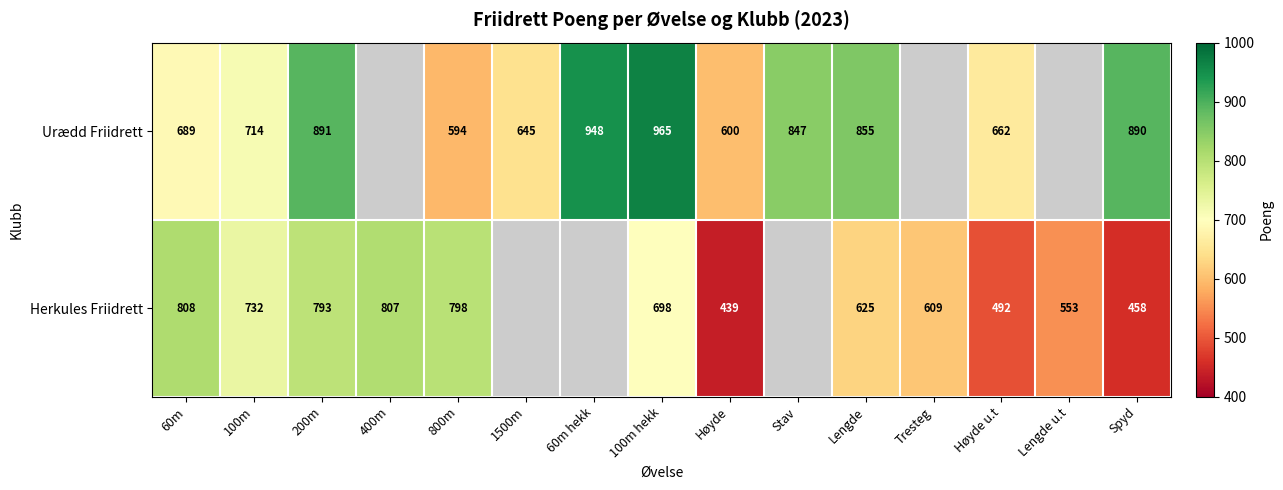

Is it true that Urædd Friidrett equals 1084 at 100m?

False